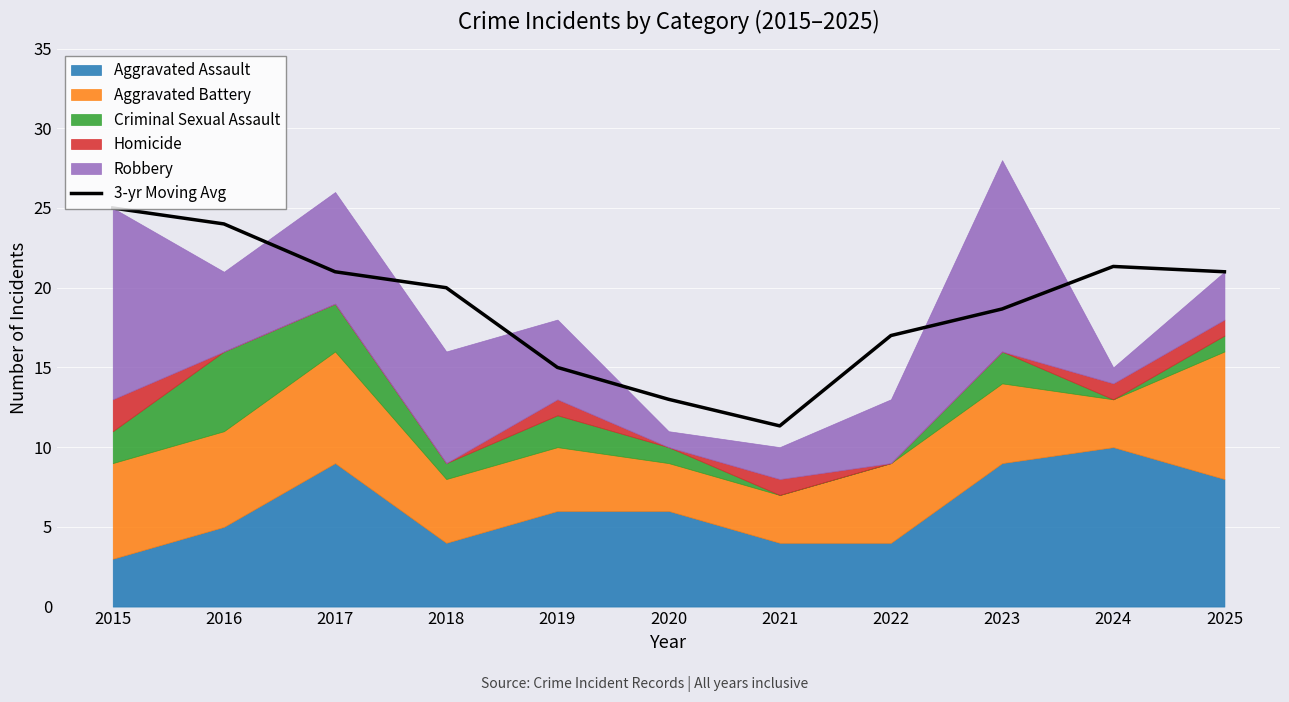

Reading left to right, transcribe all the data shown in this chart.

25.0	24.0	21.0	20.0	15.0	13.0	11.3	17.0	18.7	21.3	21.0